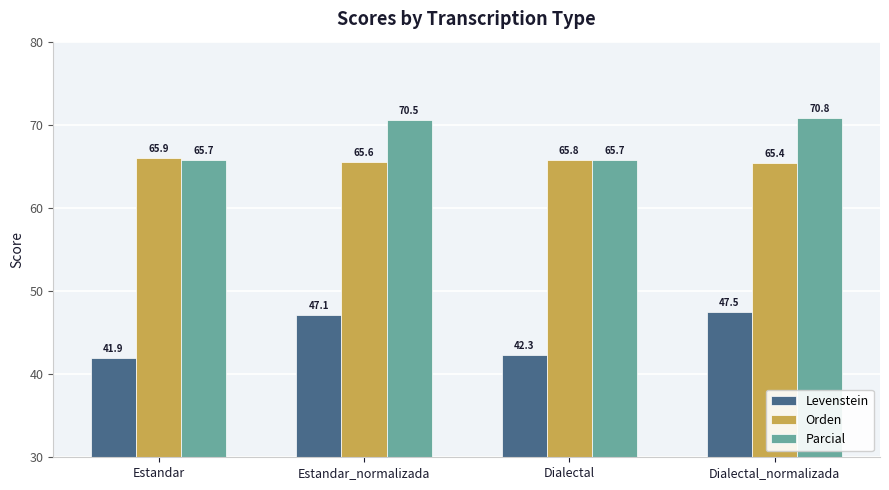

Are the bars grouped side by side (vs. stacked)?

Yes